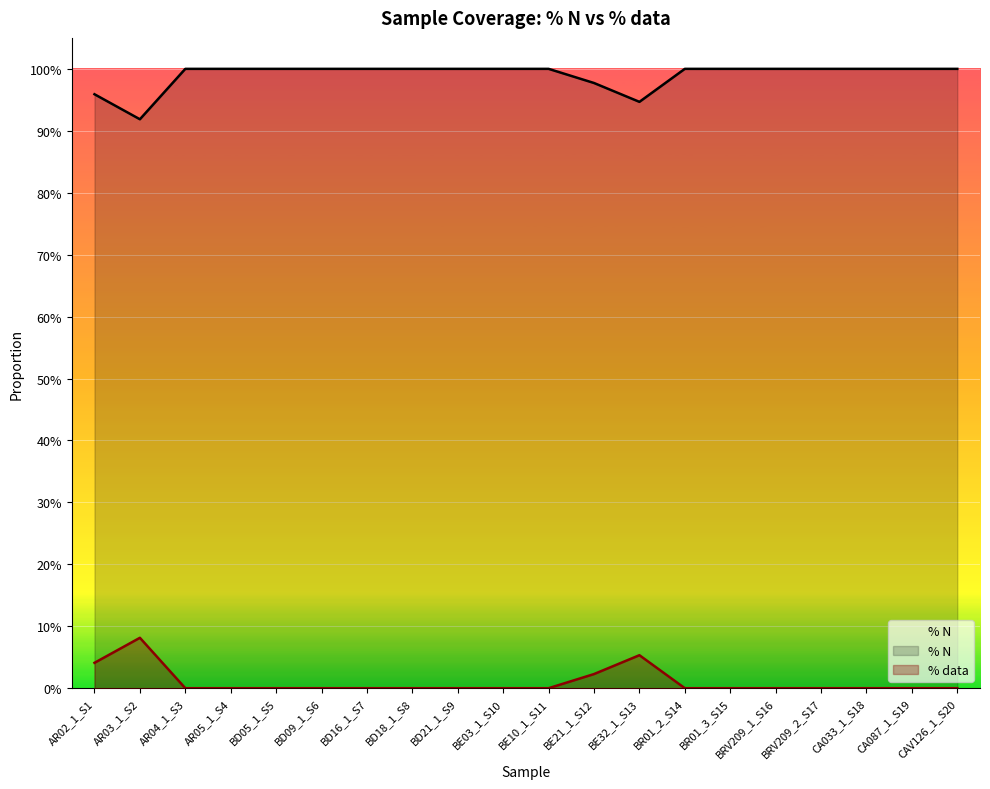

Between BE32_1_S13 and BD16_1_S7, which is larger?

BD16_1_S7